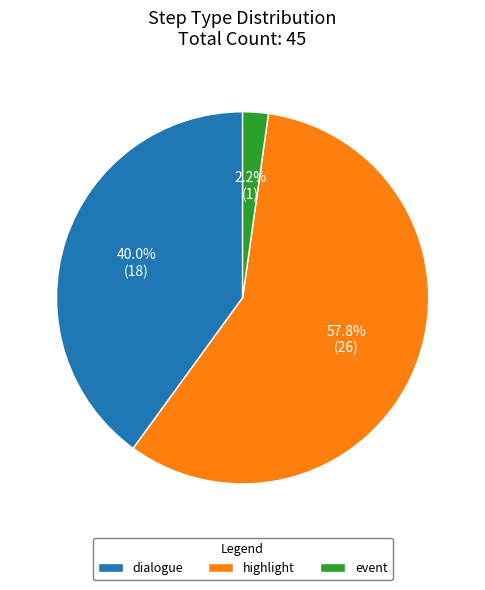

To the nearest percent, what percentage of the pie is highlight?

58%